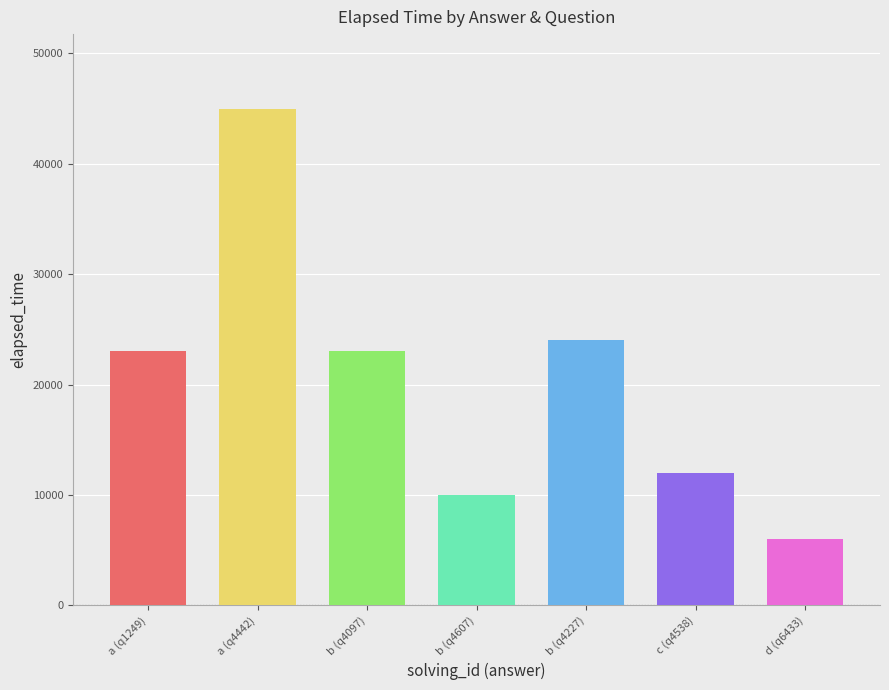

How many categories are shown in the chart?

7